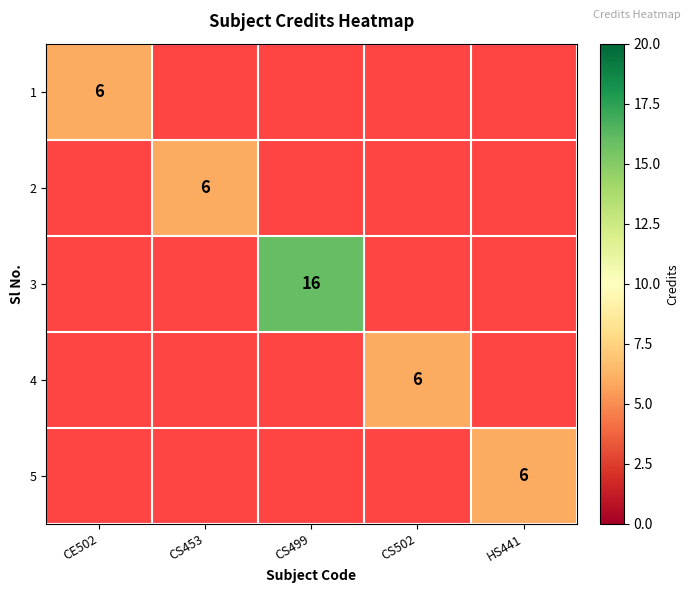

The value of 5 at HS441 is 10. True or false?

False